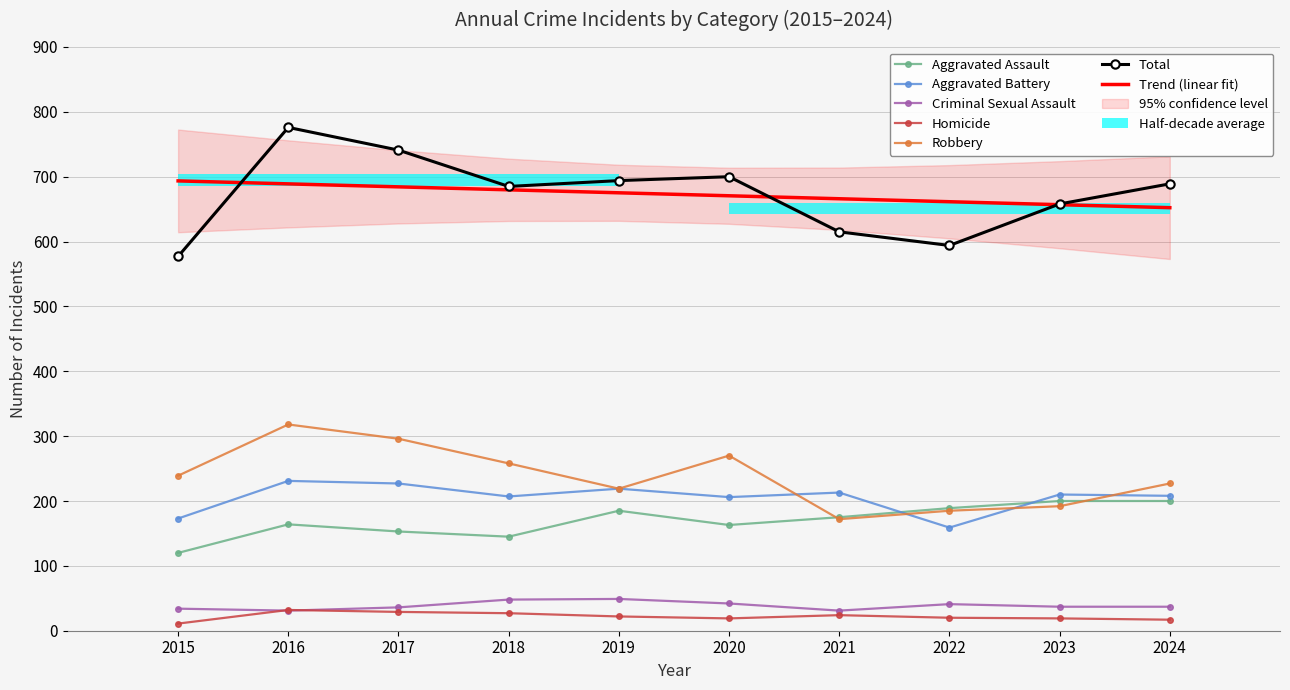

The value of Criminal Sexual Assault at 2016 is 52. True or false?

False